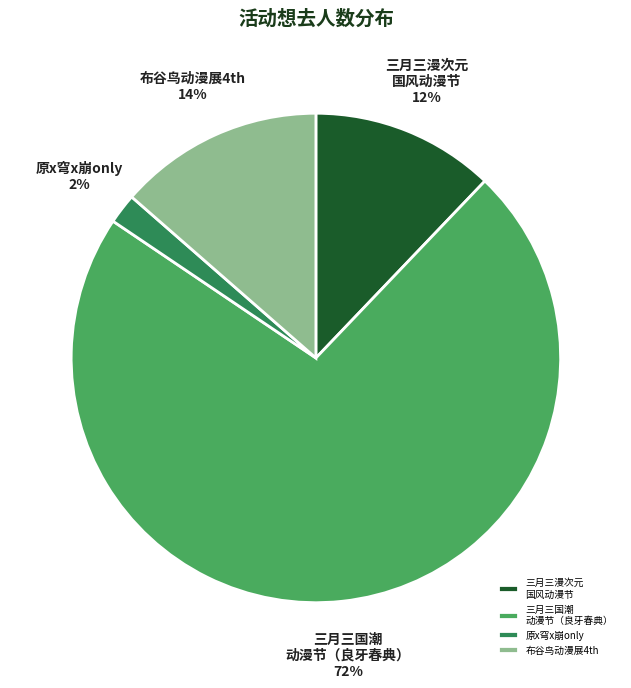

How many slices are in this pie chart?

4